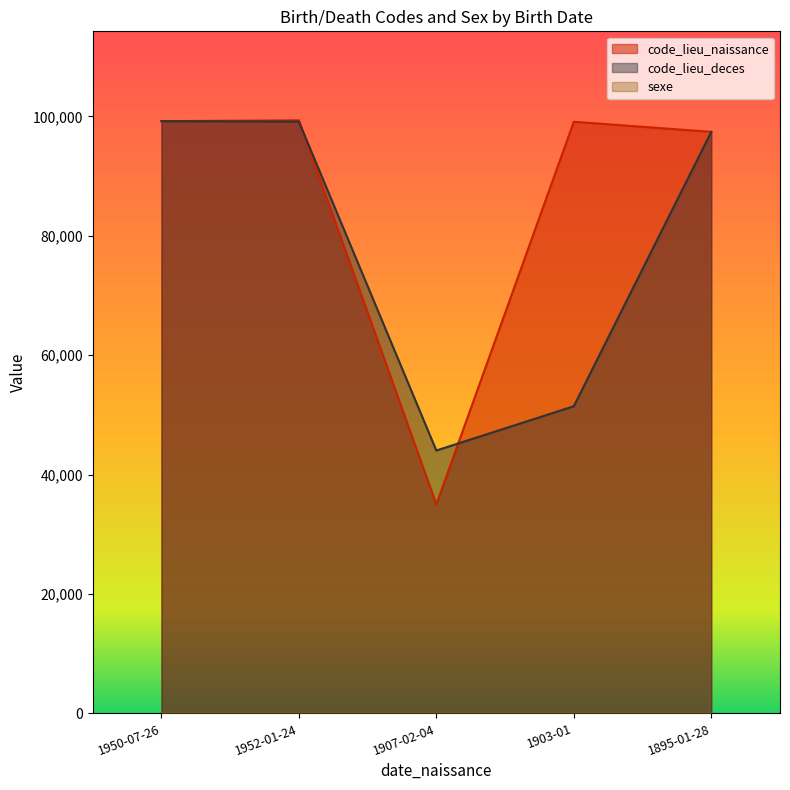

Where is code_lieu_deces nearest to the value 71621?

1903-01